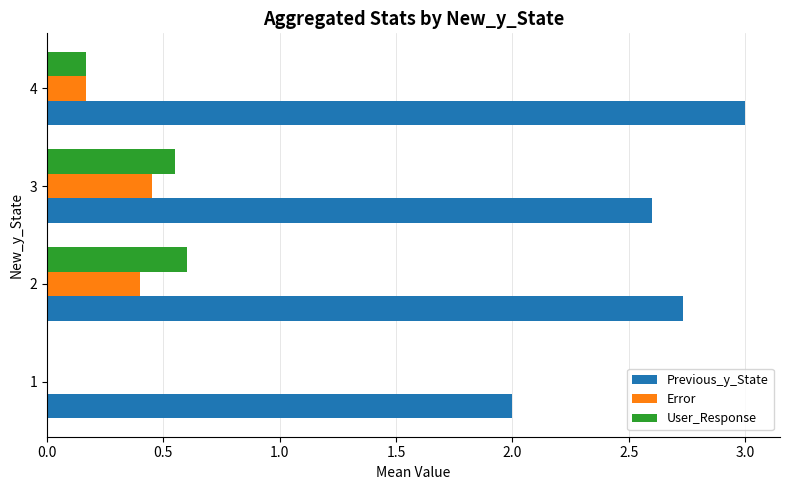

Which series has the largest total across all categories?

Previous_y_State